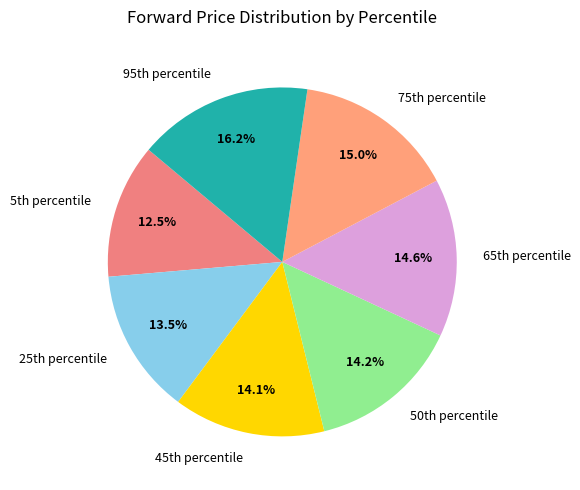

Is there a majority slice in this chart?

No